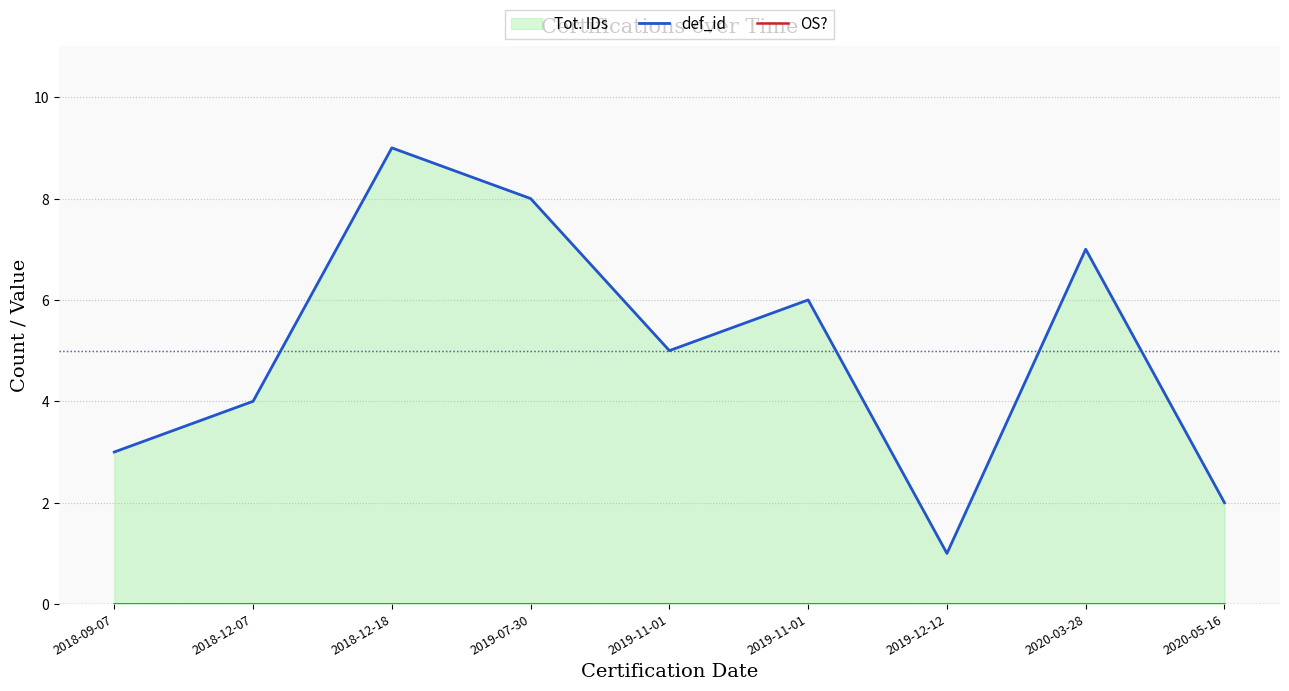

True or false: OS? has more than 1 points higher than both neighbors.

False